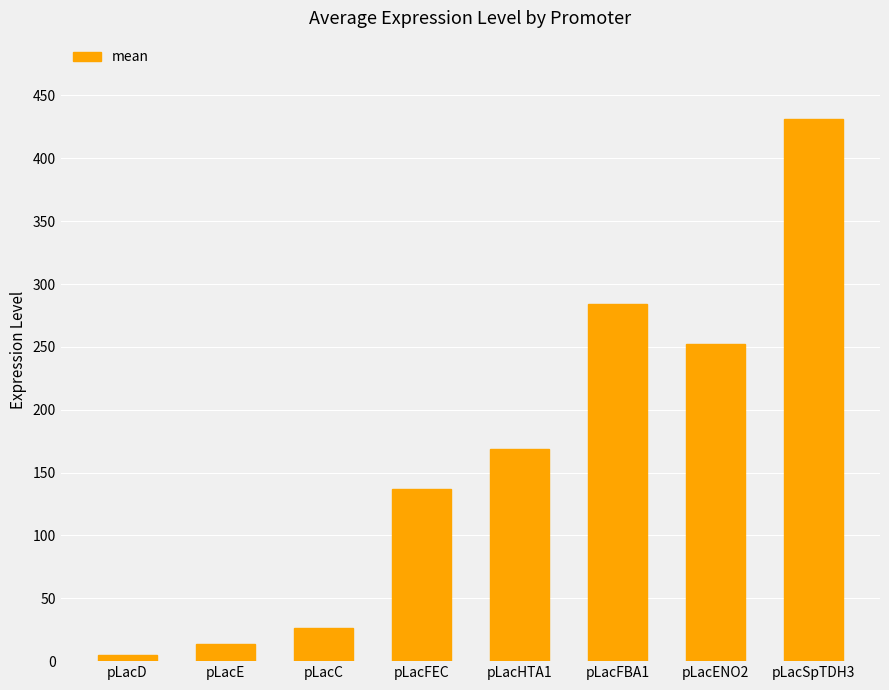

What is the ratio of the value at pLacC to the value at pLacD?

5.3